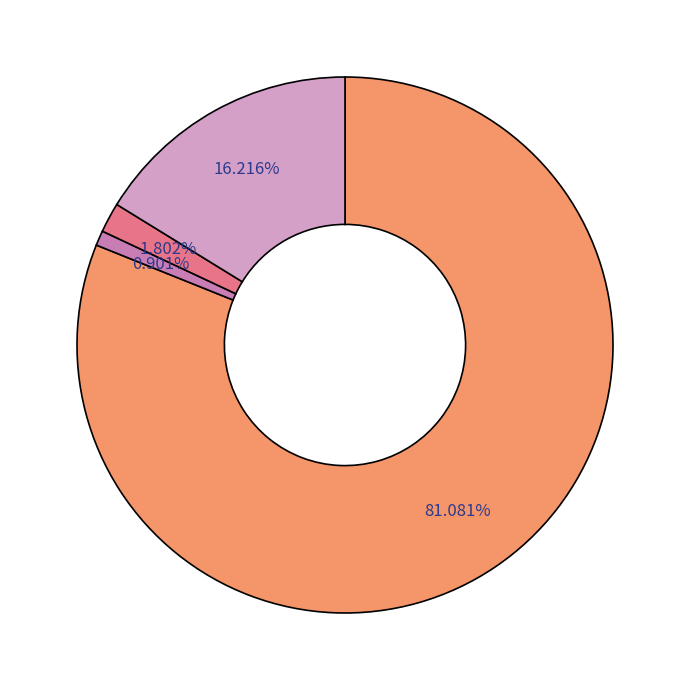

Does any single category account for the majority?

Yes